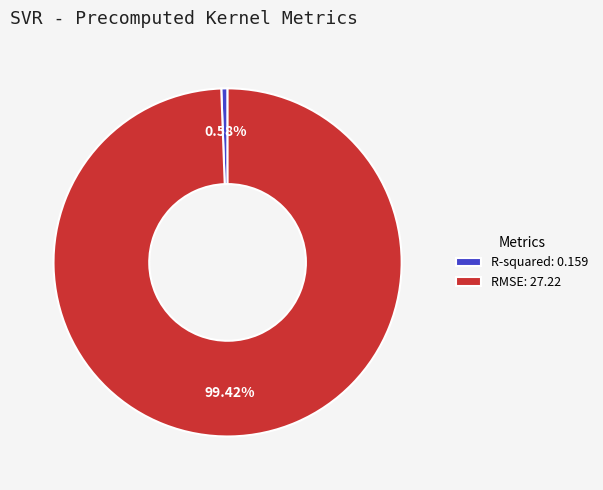

Rank the categories by value from highest to lowest.

RMSE, R-squared